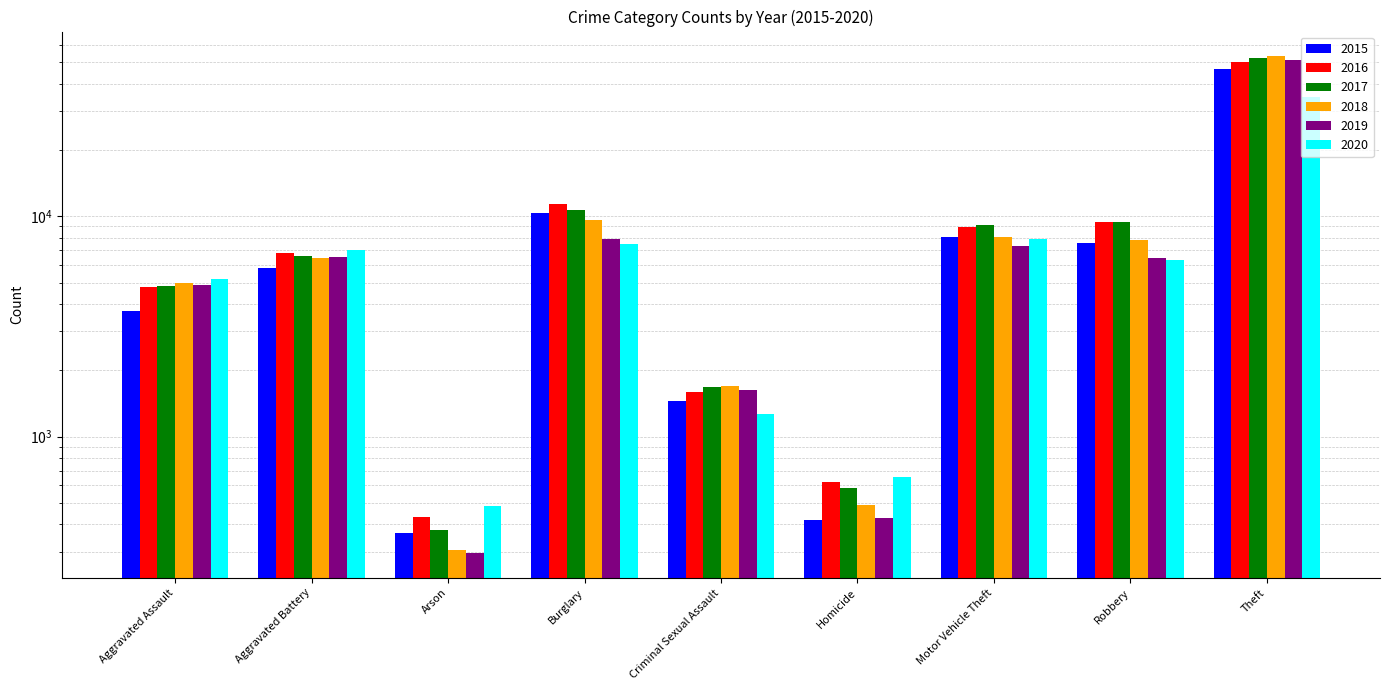

Read the 2019 value at Criminal Sexual Assault, to the nearest 10.

1630